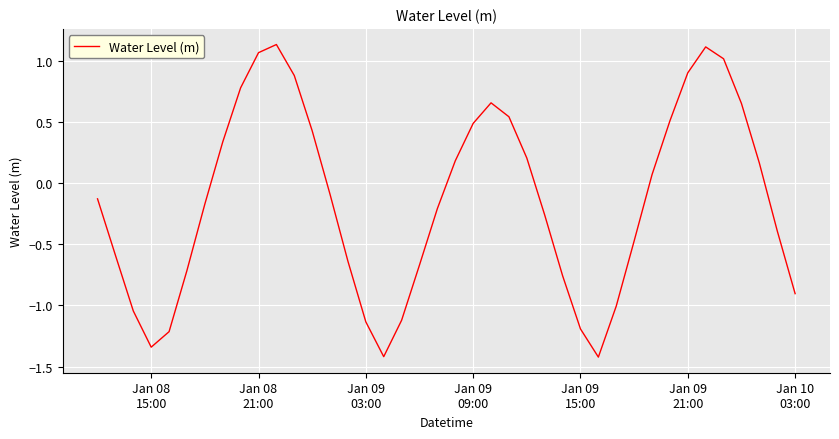

What is the smallest value displayed?

-1.4